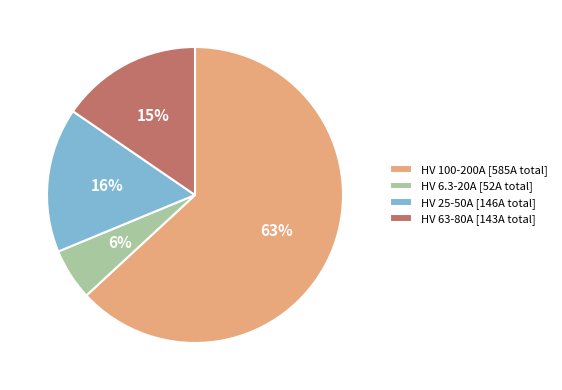

To the nearest percent, what is the average slice percentage?

25%